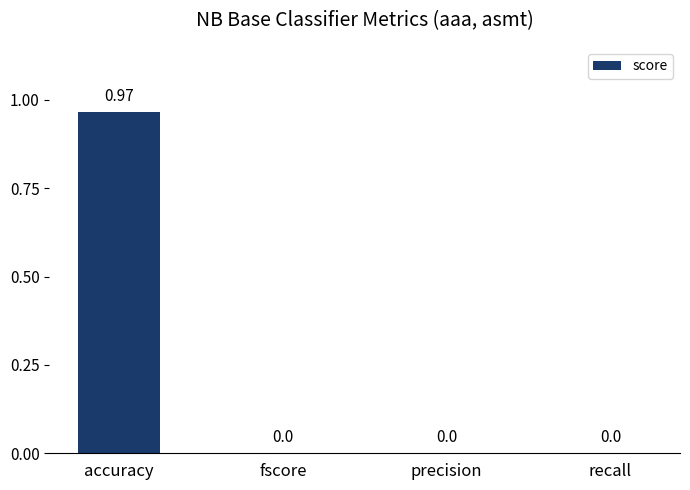

At which category does the chart reach its peak across all series?

accuracy